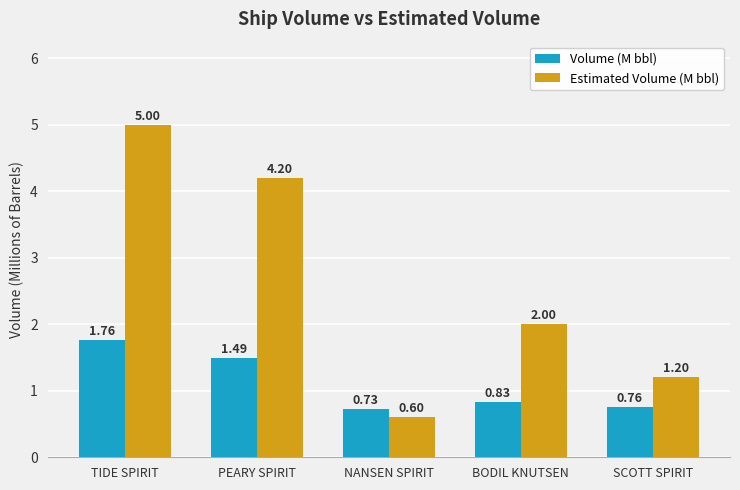

How many groups of bars are there?

5